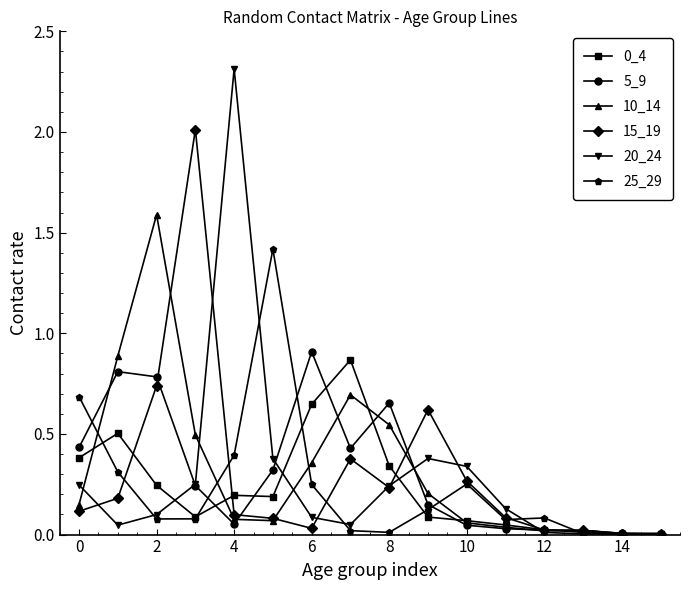

How many series are shown in this chart?

6